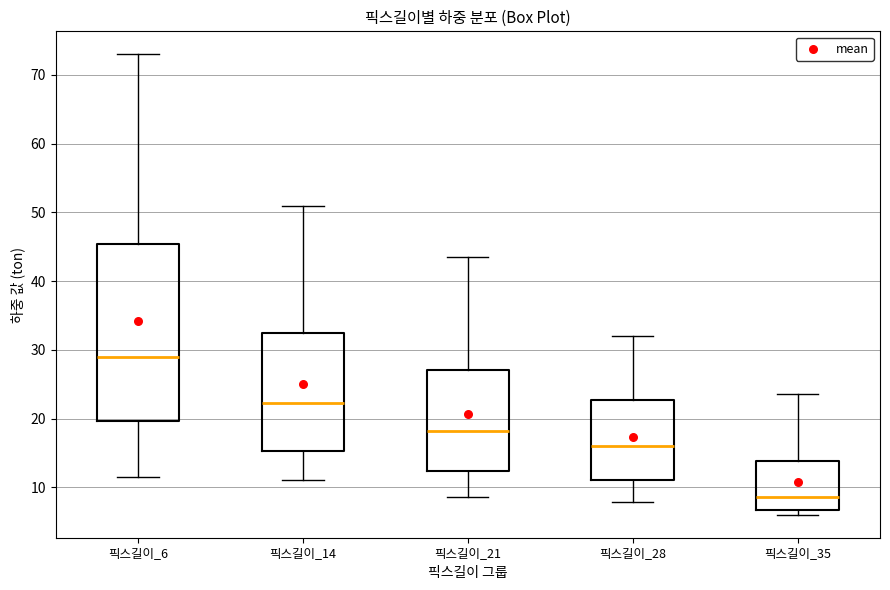

Which box is the tallest, from its lower edge to its upper edge?

픽스길이_6